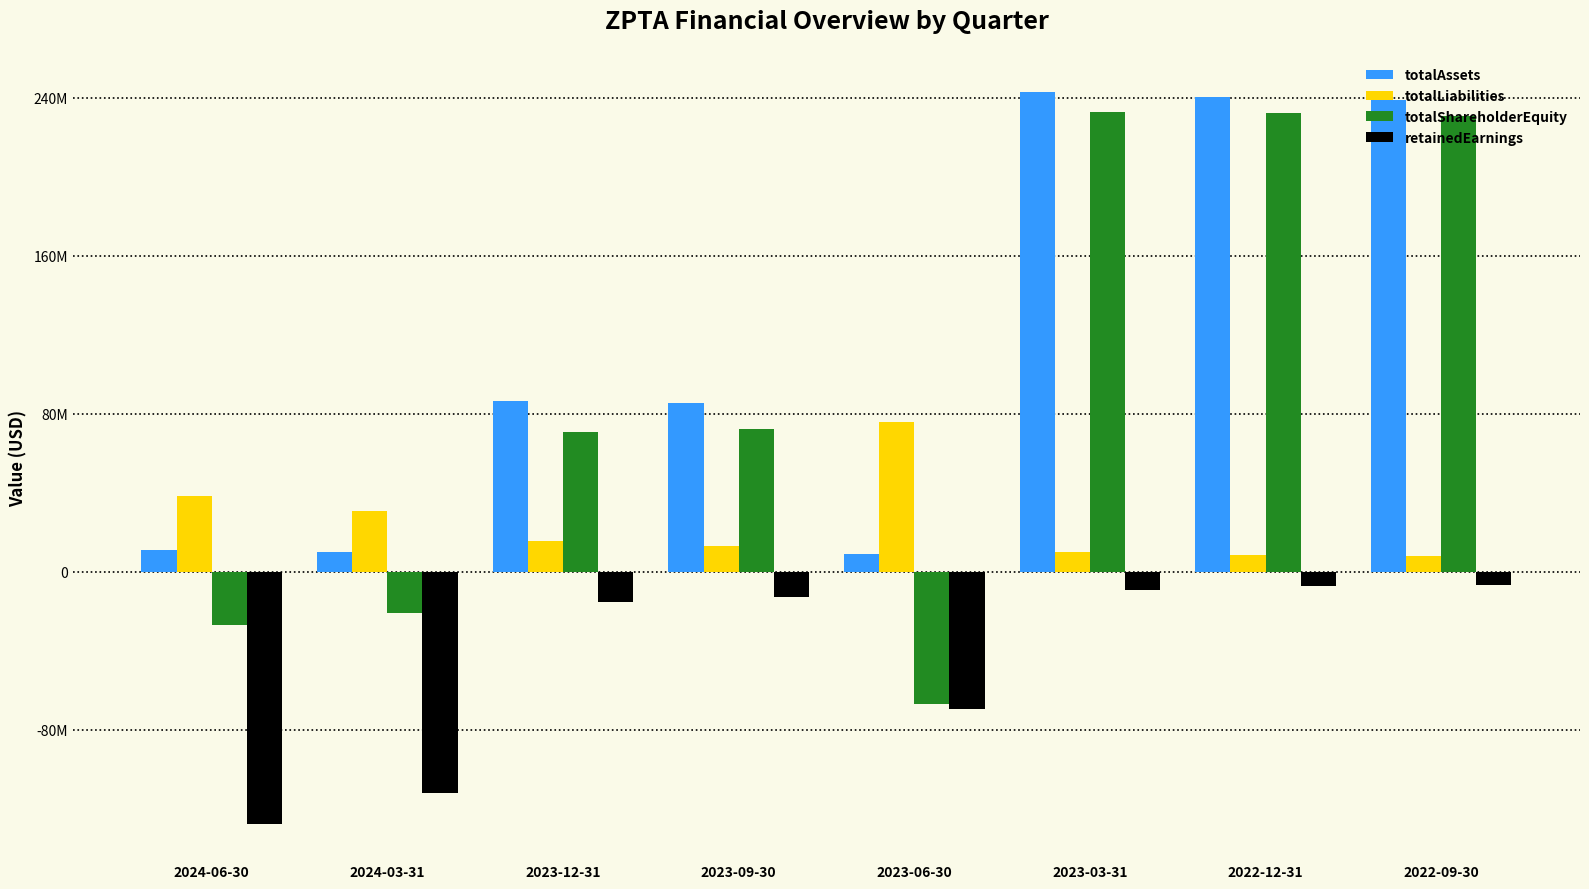

List the series in order of their overall mean, lowest first.

retainedEarnings, totalLiabilities, totalShareholderEquity, totalAssets